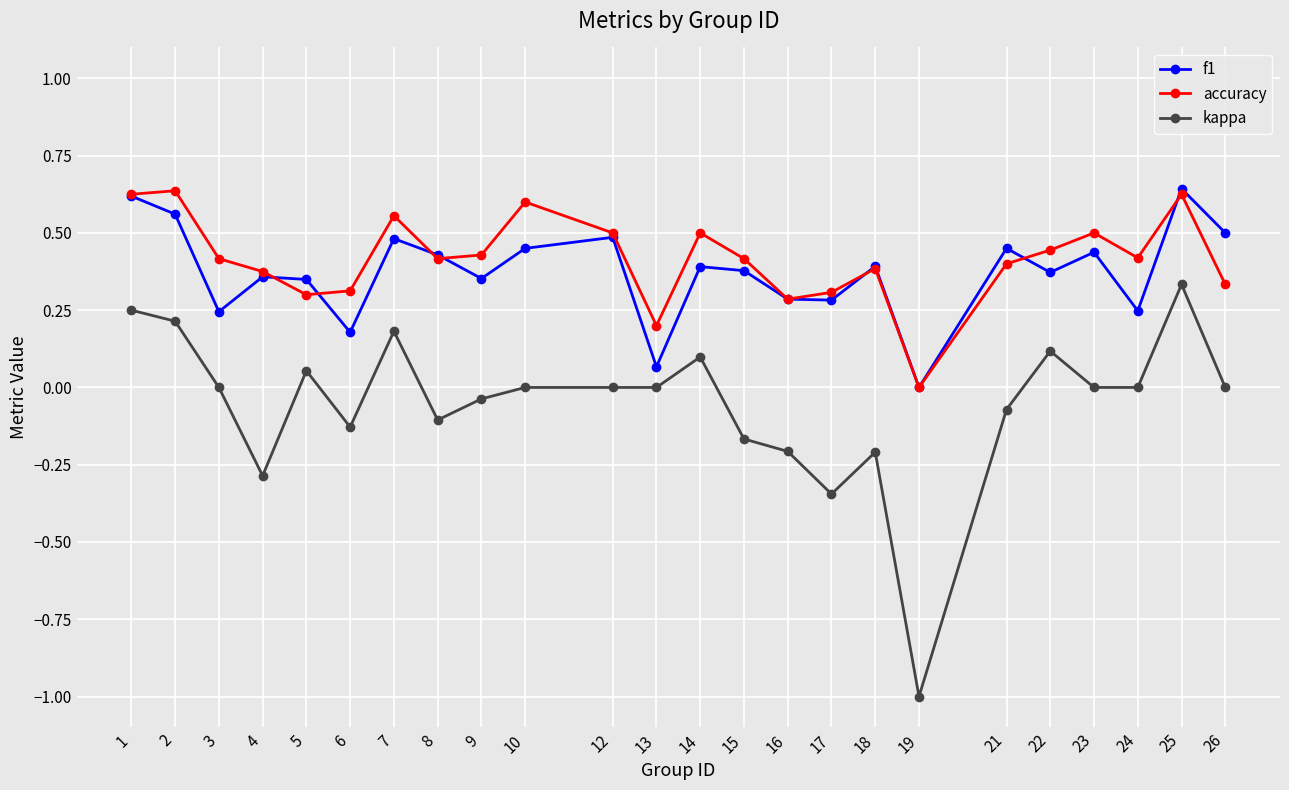

At which category does kappa reach its first local peak?

5